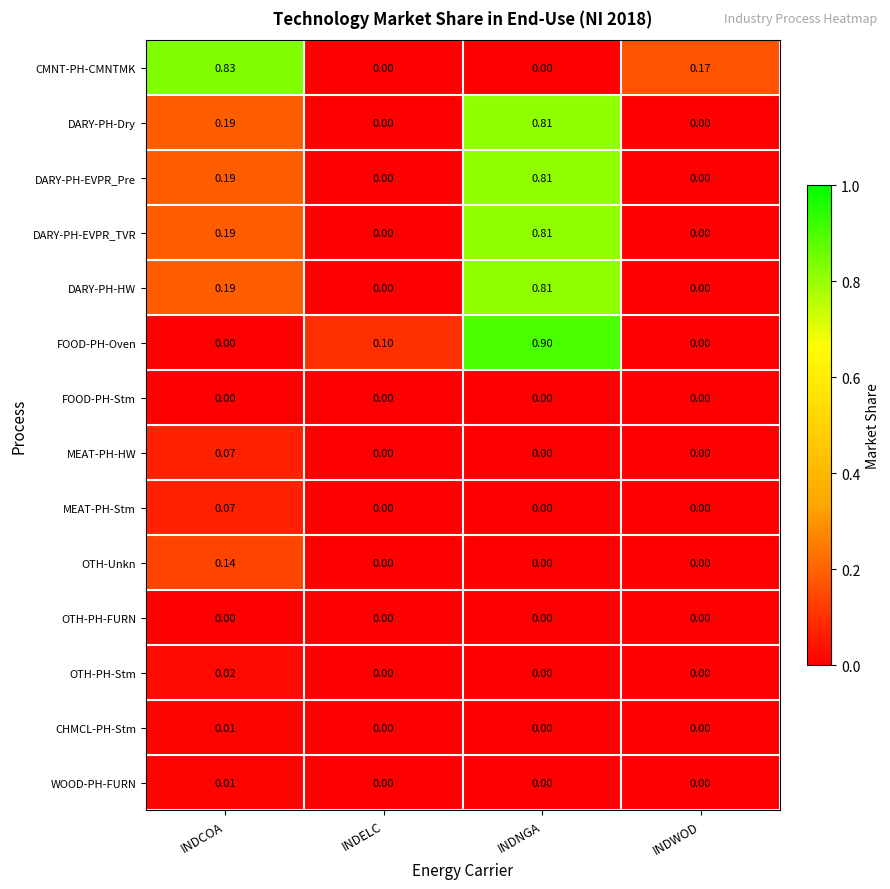

At how many categories does at least one series exceed 0?

4